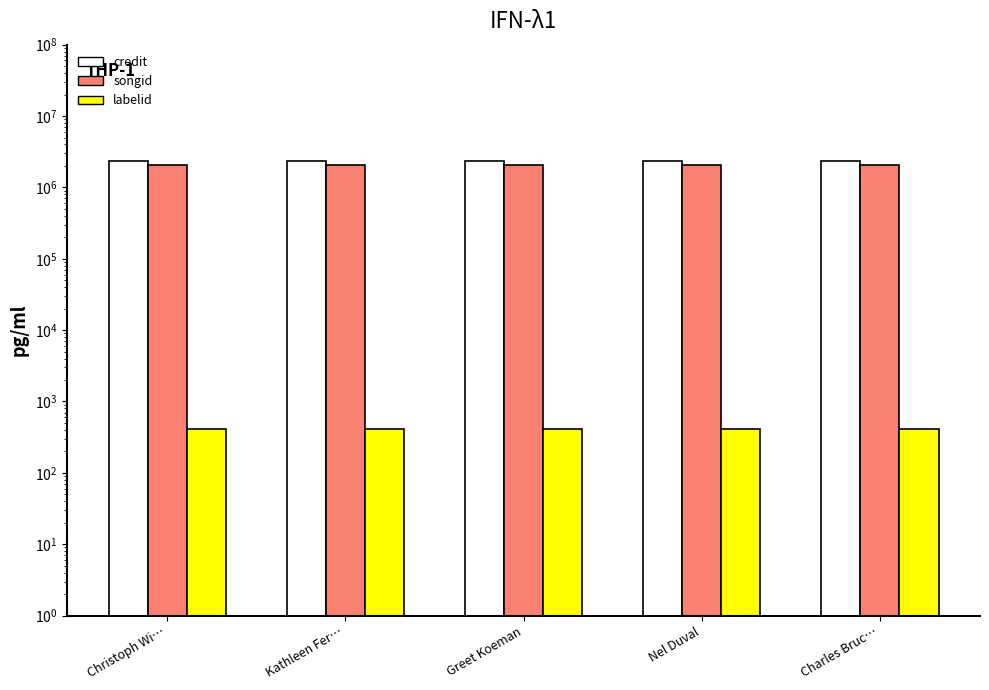

Is it true that songid equals 1411106 at Christoph Wi…?

False